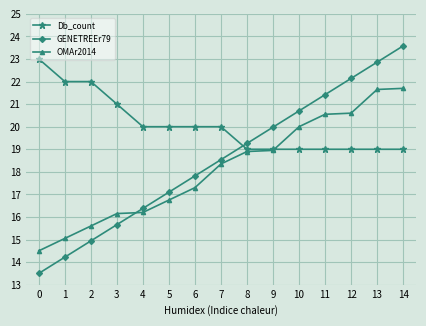

True or false: GENETREEr79 has more than 1 interior local peaks.

False